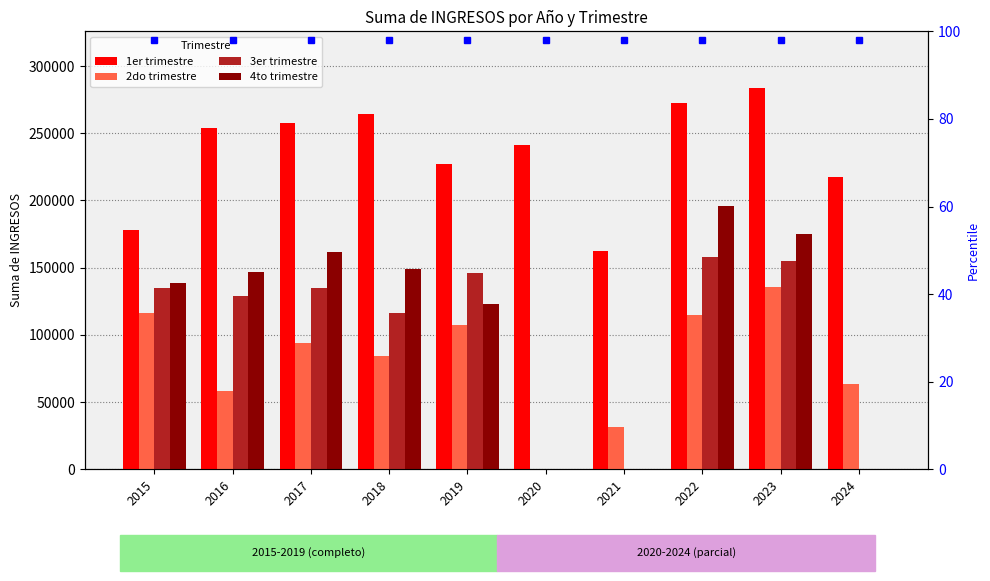

What is the value of the 3er trimestre bar at the 4th from the left?

116389